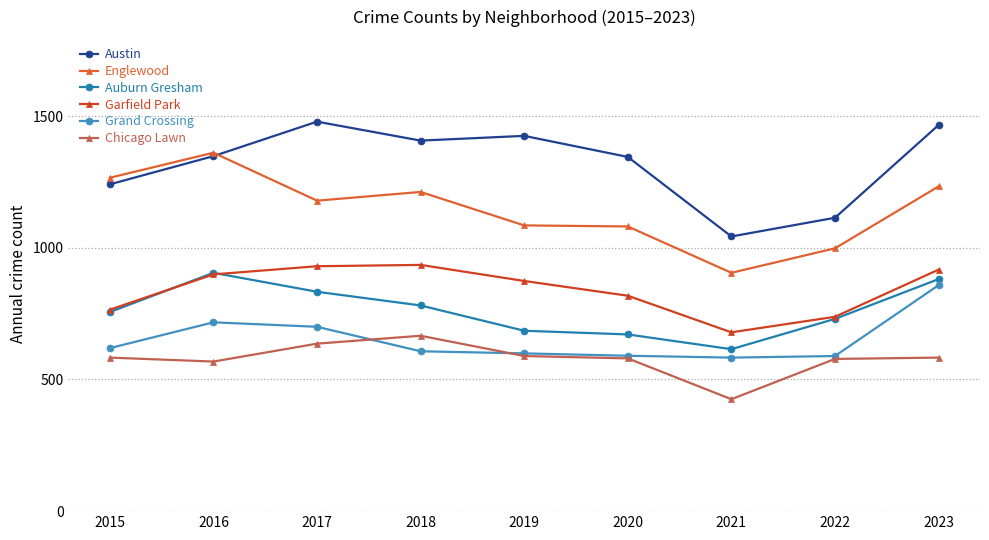

What is the total value across all series at 2016?

5798